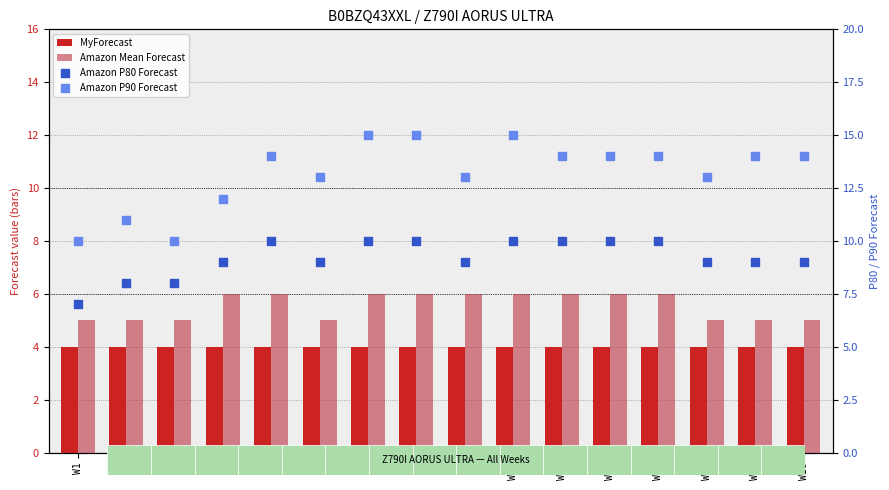

Which series contains the lowest Y value?

MyForecast